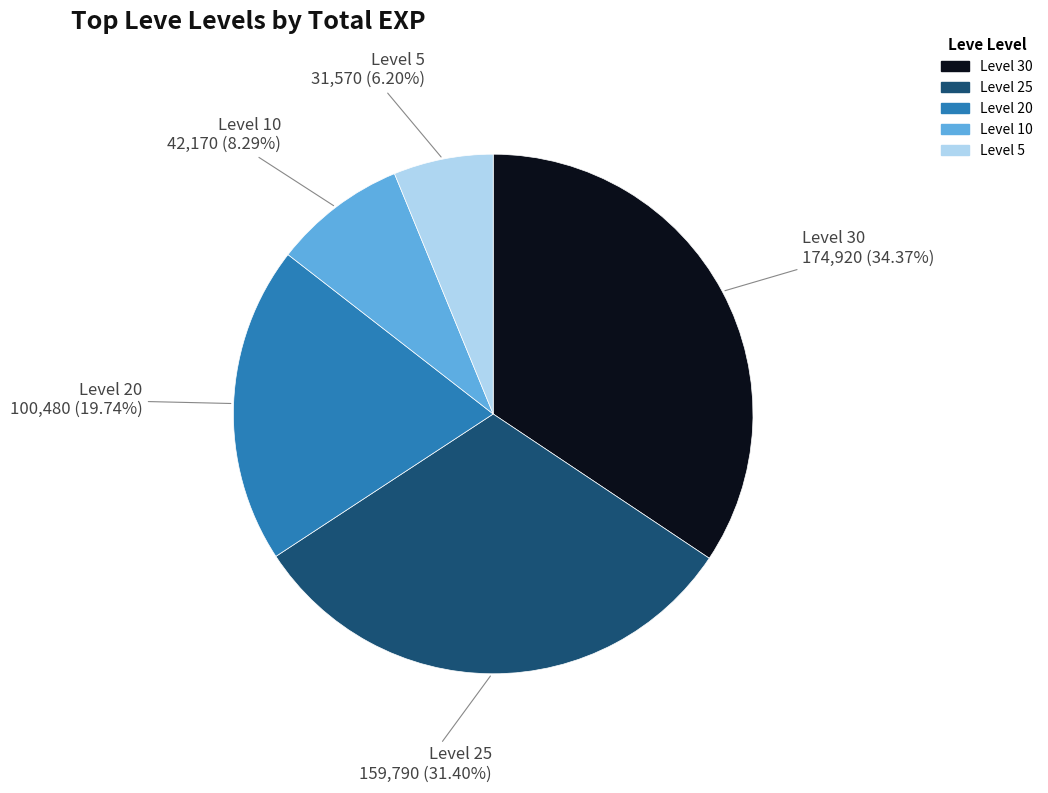

Does Level 30 account for over 50% of the chart?

No